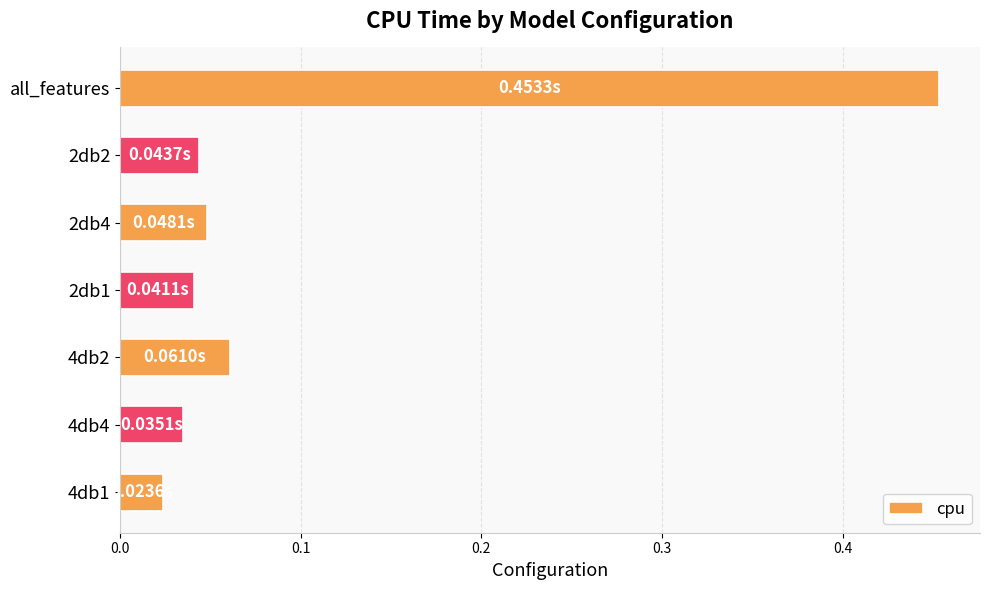

What is the difference between the values at all_features and 4db1?

0.4